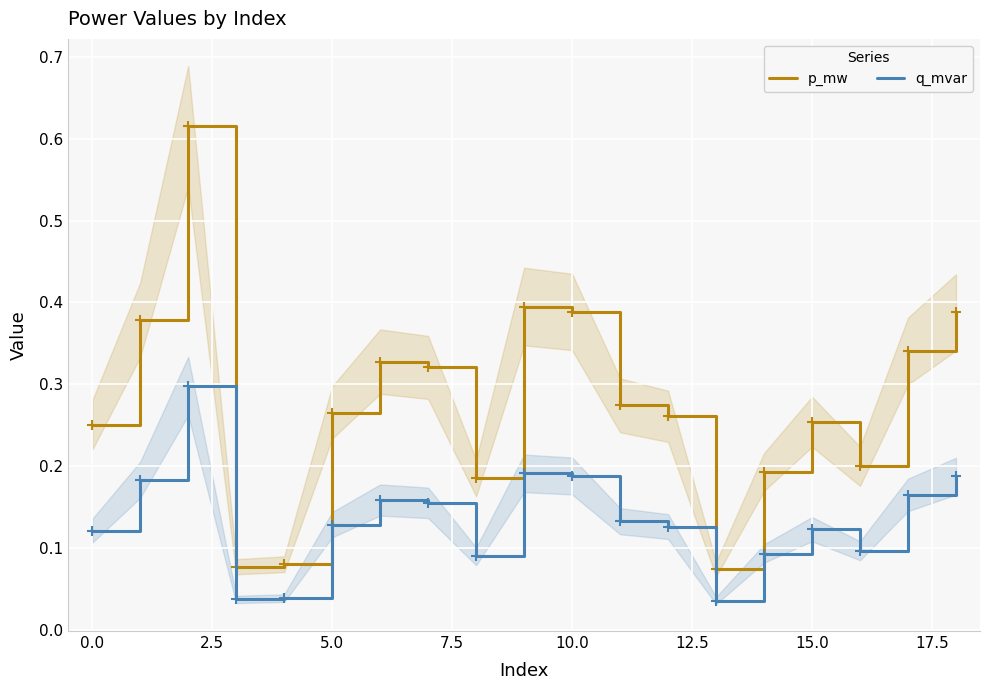

Reading left to right, what are all the values shown in this chart?

p_mw: 0.3	0.4	0.6	0.1	0.1	0.3	0.3	0.3	0.2	0.4	0.4	0.3	0.3	0.1	0.2	0.3	0.2	0.3	0.4
q_mvar: 0.1	0.2	0.3	0.0	0.0	0.1	0.2	0.2	0.1	0.2	0.2	0.1	0.1	0.0	0.1	0.1	0.1	0.2	0.2